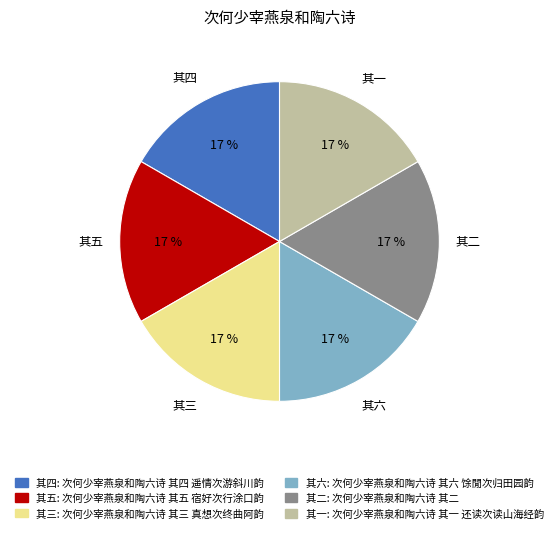

Is there any slice that represents more than half of the pie?

No